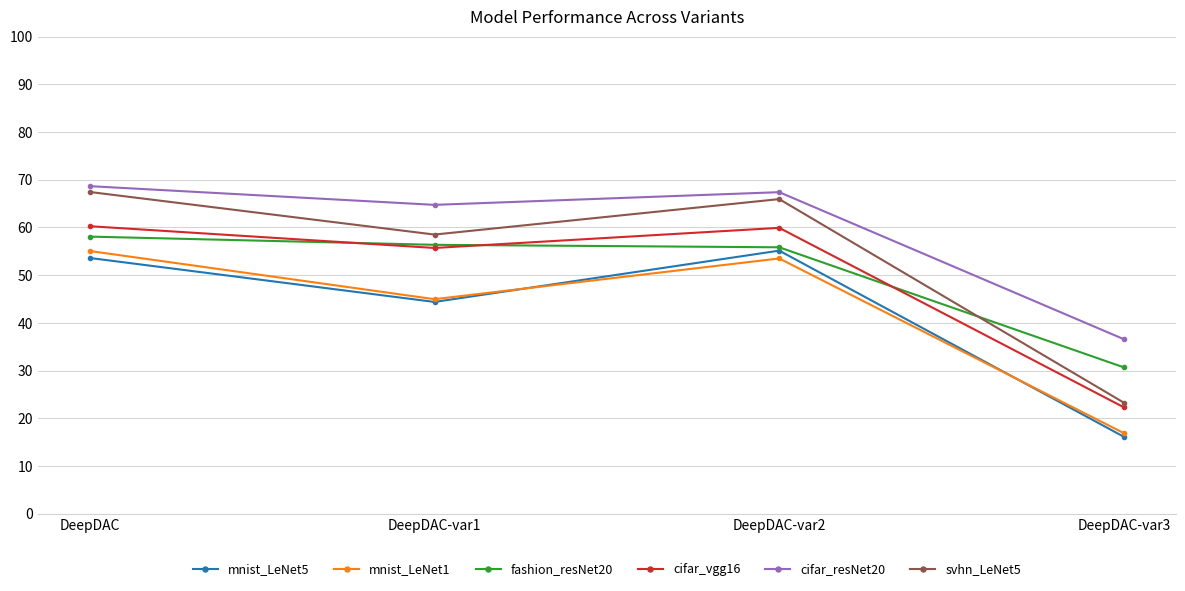

Is it true that cifar_resNet20 equals 36.6 at DeepDAC-var3?

True